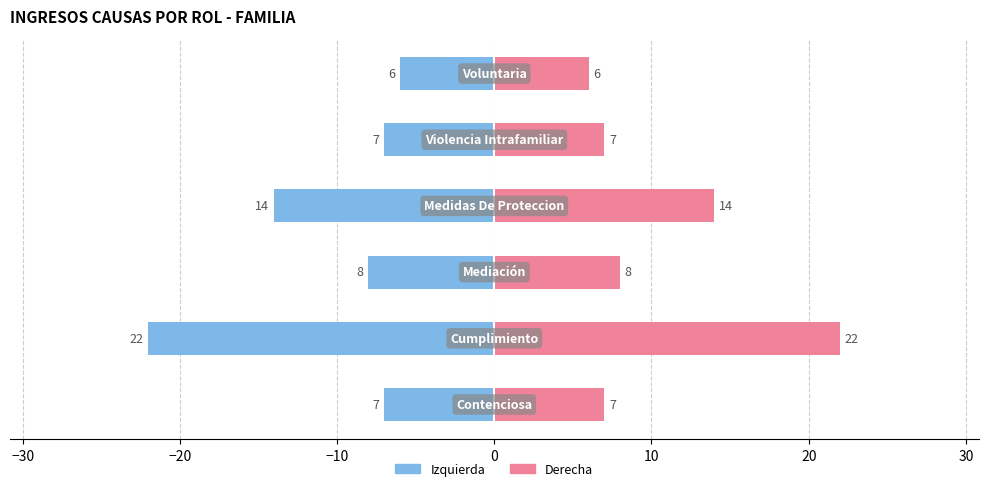

How many data points does each series have?

6